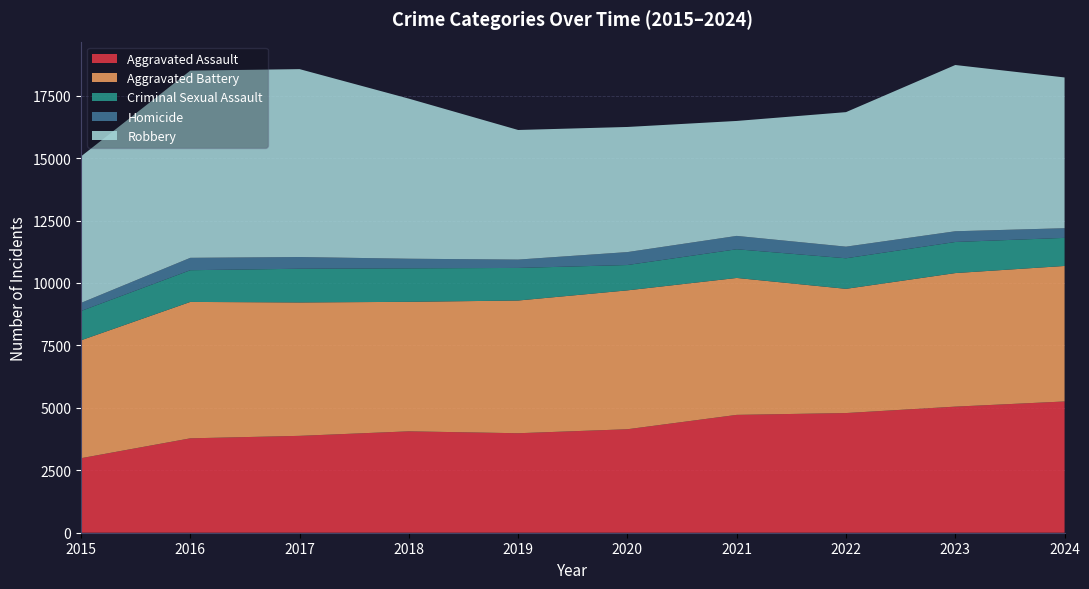

Reading left to right, transcribe all the data shown in this chart.

Aggravated Assault: 2015=2984	2016=3780	2017=3879	2018=4060	2019=3984	2020=4144	2021=4719	2022=4792	2023=5049	2024=5256
Aggravated Battery: 2015=4722	2016=5462	2017=5342	2018=5186	2019=5314	2020=5561	2021=5483	2022=4974	2023=5348	2024=5426
Criminal Sexual Assault: 2015=1172	2016=1270	2017=1350	2018=1341	2019=1305	2020=1015	2021=1149	2022=1224	2023=1245	2024=1125
Homicide: 2015=325	2016=496	2017=469	2018=385	2019=335	2020=518	2021=535	2022=465	2023=430	2024=387
Robbery: 2015=5866	2016=7496	2017=7524	2018=6410	2019=5189	2020=5010	2021=4603	2022=5387	2023=6657	2024=6037